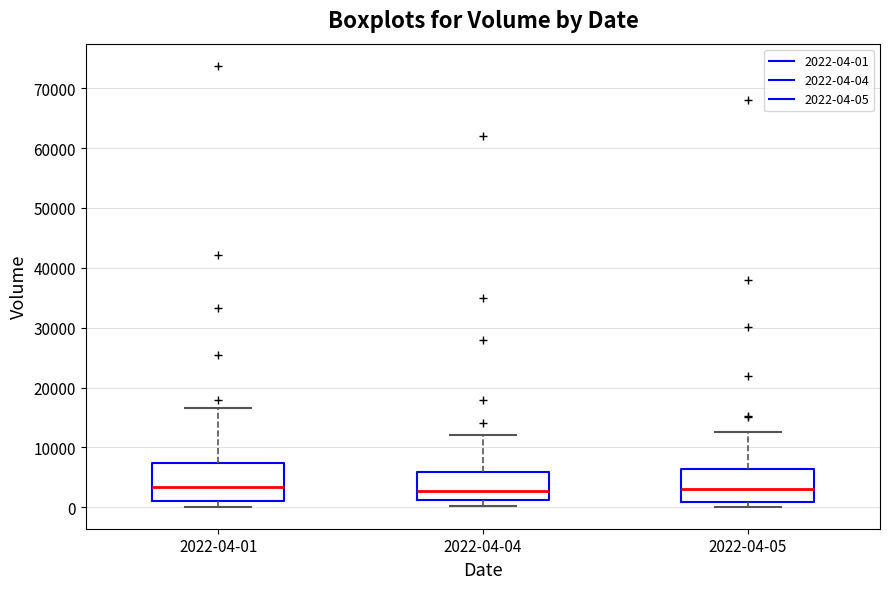

Reading left to right, transcribe this box plot: for each box, give where its median line is, the range the box spans, and where its two whiskers end, as read against the y-axis. The values are not printed on the chart, so give them approximately, as read against the axis.

2022-04-01: median 3000, box 1000 to 7000, whiskers 0 to 17000
2022-04-04: median 3000, box 1000 to 6000, whiskers 0 to 12000
2022-04-05: median 3000, box 1000 to 6000, whiskers 0 to 13000